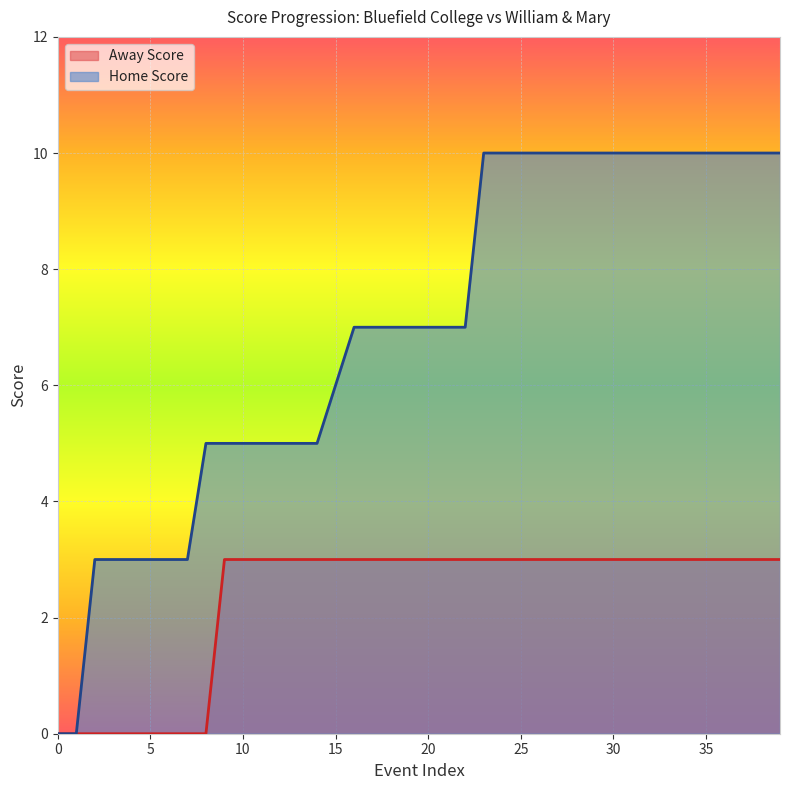

List the series in order of their overall mean, lowest first.

Away Score, Home Score